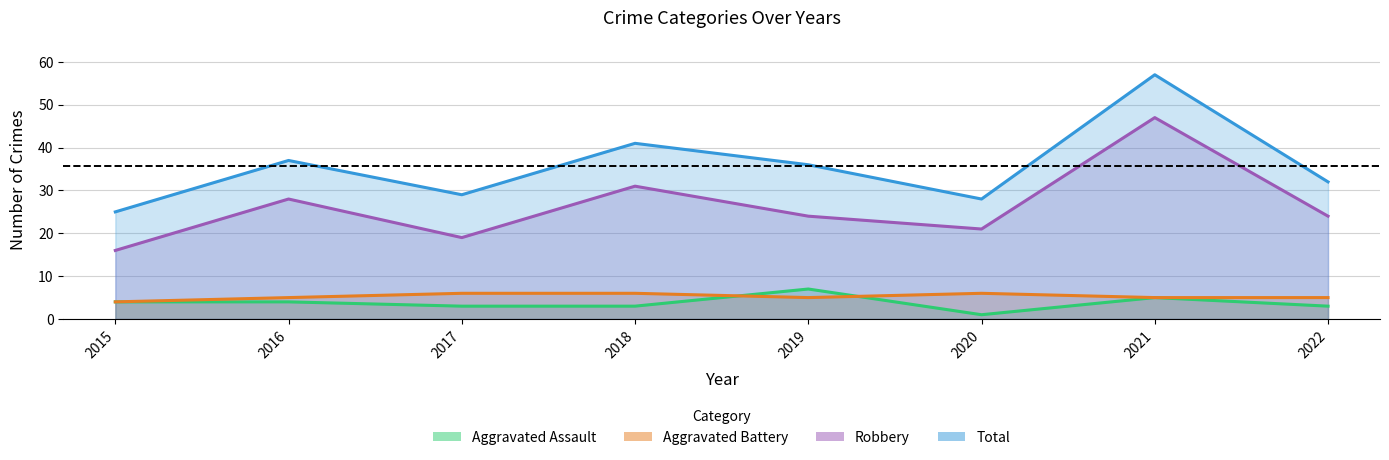

At which label is Robbery closest to 31?

2018